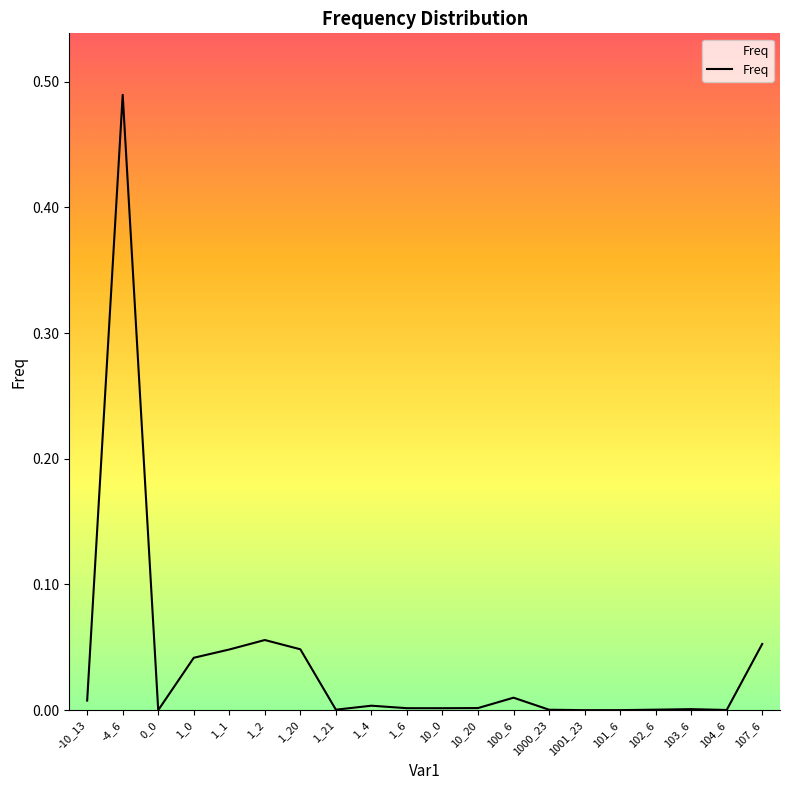

How many lines are shown in the chart?

1